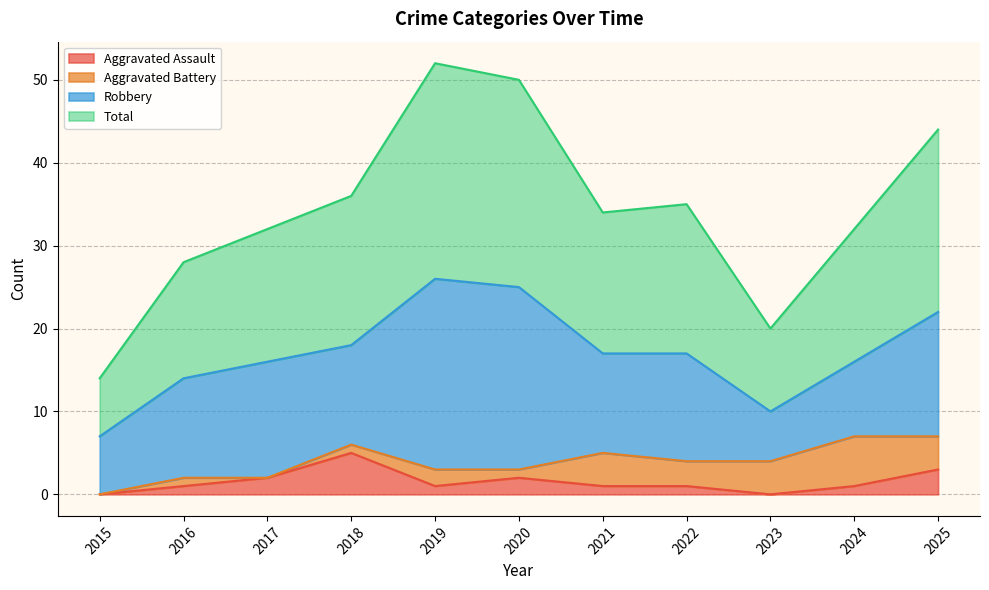

Which series has the largest total across all categories?

Total